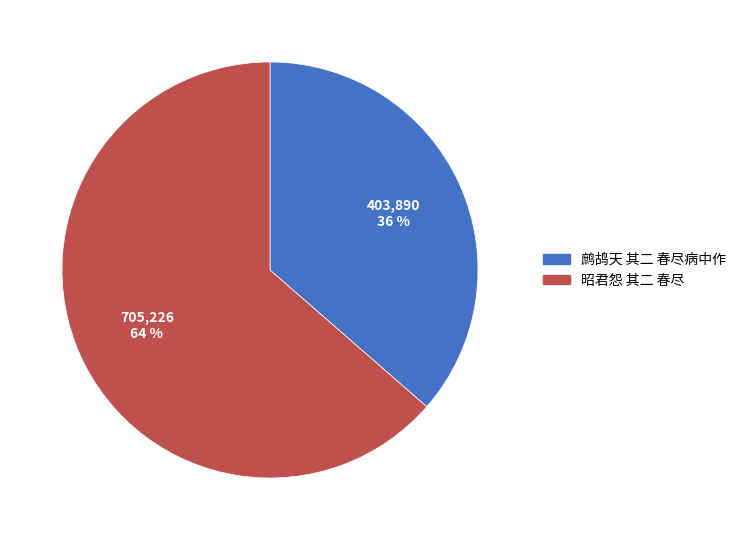

To the nearest percent, what is the combined percentage of 昭君怨 其二 春尽 and 鹧鸪天 其二 春尽病中作?

100%